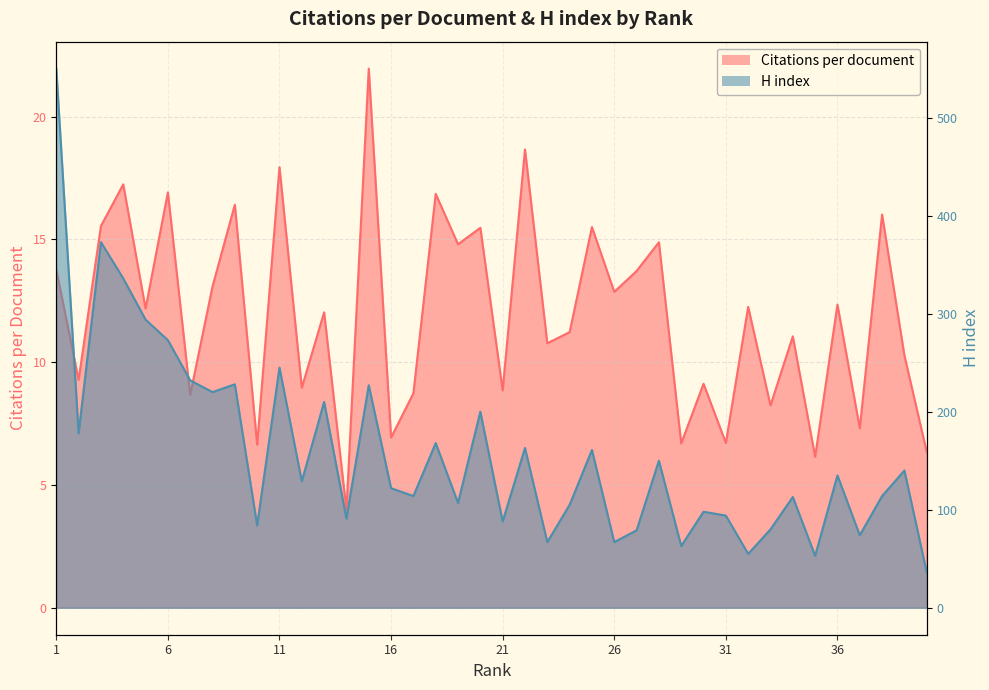

Reading left to right, transcribe all the data shown in this chart.

Citations per document: 1=13.8	2=9.3	3=15.5	4=17.2	5=12.2	6=16.9	7=8.7	8=13.1	9=16.4	10=6.6	11=17.9	12=9.0	13=12.0	14=4.0	15=21.9	16=6.9	17=8.7	18=16.9	19=14.8	20=15.5	21=8.8	22=18.7	23=10.8	24=11.2	25=15.5	26=12.9	27=13.7	28=14.9	29=6.7	30=9.1	31=6.7	32=12.2	33=8.2	34=11.1	35=6.2	36=12.3	37=7.3	38=16.0	39=10.3	40=6.3
H index: 1=550.0	2=178.0	3=373.0	4=336.0	5=294.0	6=273.0	7=232.0	8=220.0	9=228.0	10=84.0	11=245.0	12=129.0	13=210.0	14=91.0	15=227.0	16=122.0	17=114.0	18=168.0	19=107.0	20=200.0	21=88.0	22=163.0	23=67.0	24=105.0	25=161.0	26=67.0	27=79.0	28=150.0	29=63.0	30=98.0	31=94.0	32=55.0	33=80.0	34=113.0	35=53.0	36=135.0	37=74.0	38=114.0	39=140.0	40=36.0